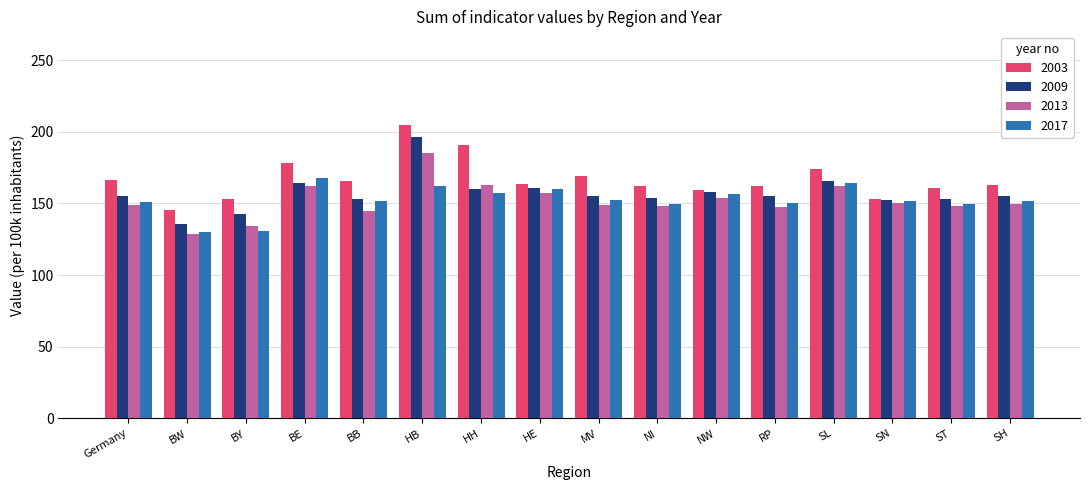

Is the value of 2013 at RP greater than the value of 2009 at NW?

No